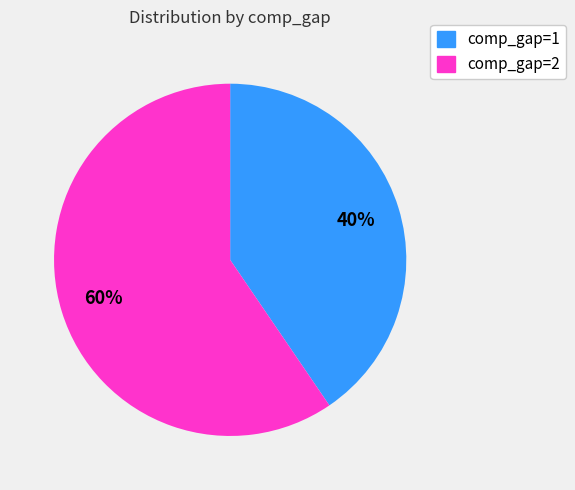

To the nearest percent, what is the average slice percentage?

50%